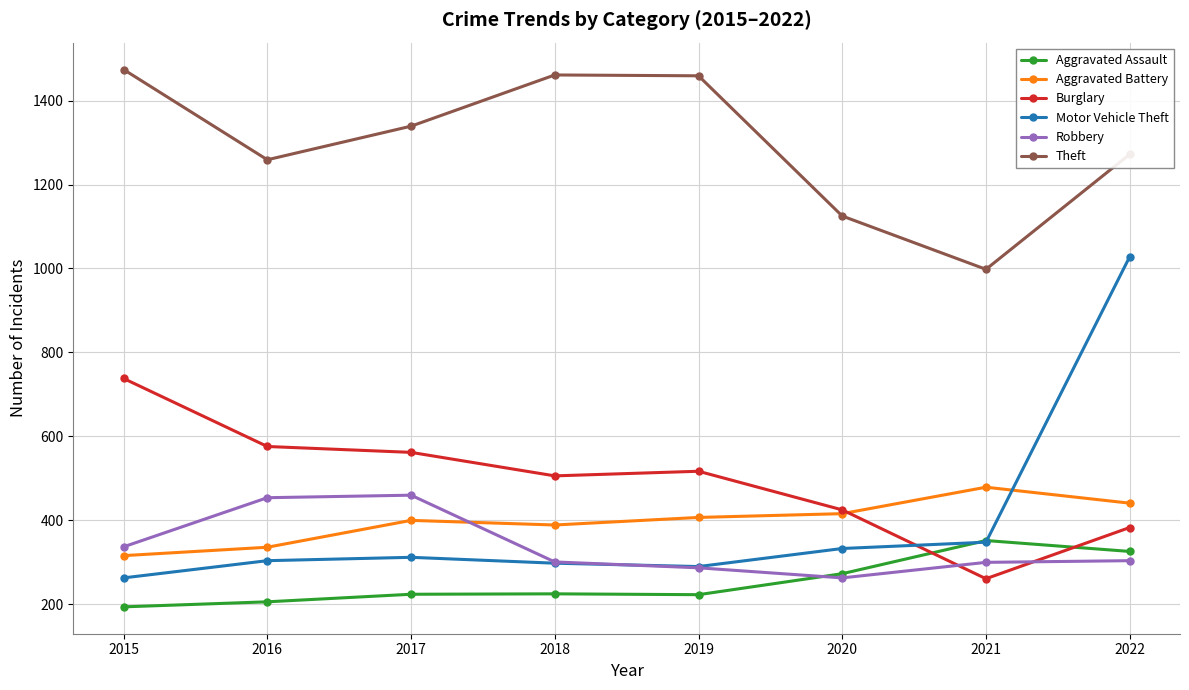

What is the smallest value displayed?

194